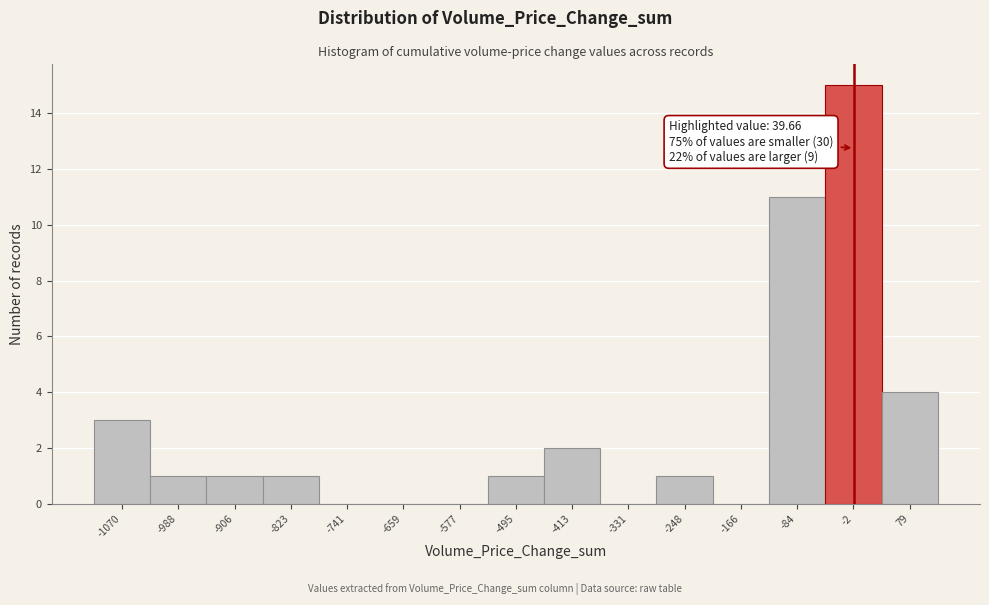

Reading left to right, extract all data points from this chart.

-1070=3	-988=1	-906=1	-823=1	-741=0	-659=0	-577=0	-495=1	-413=2	-331=0	-248=1	-166=0	-84=11	-2=15	79=4